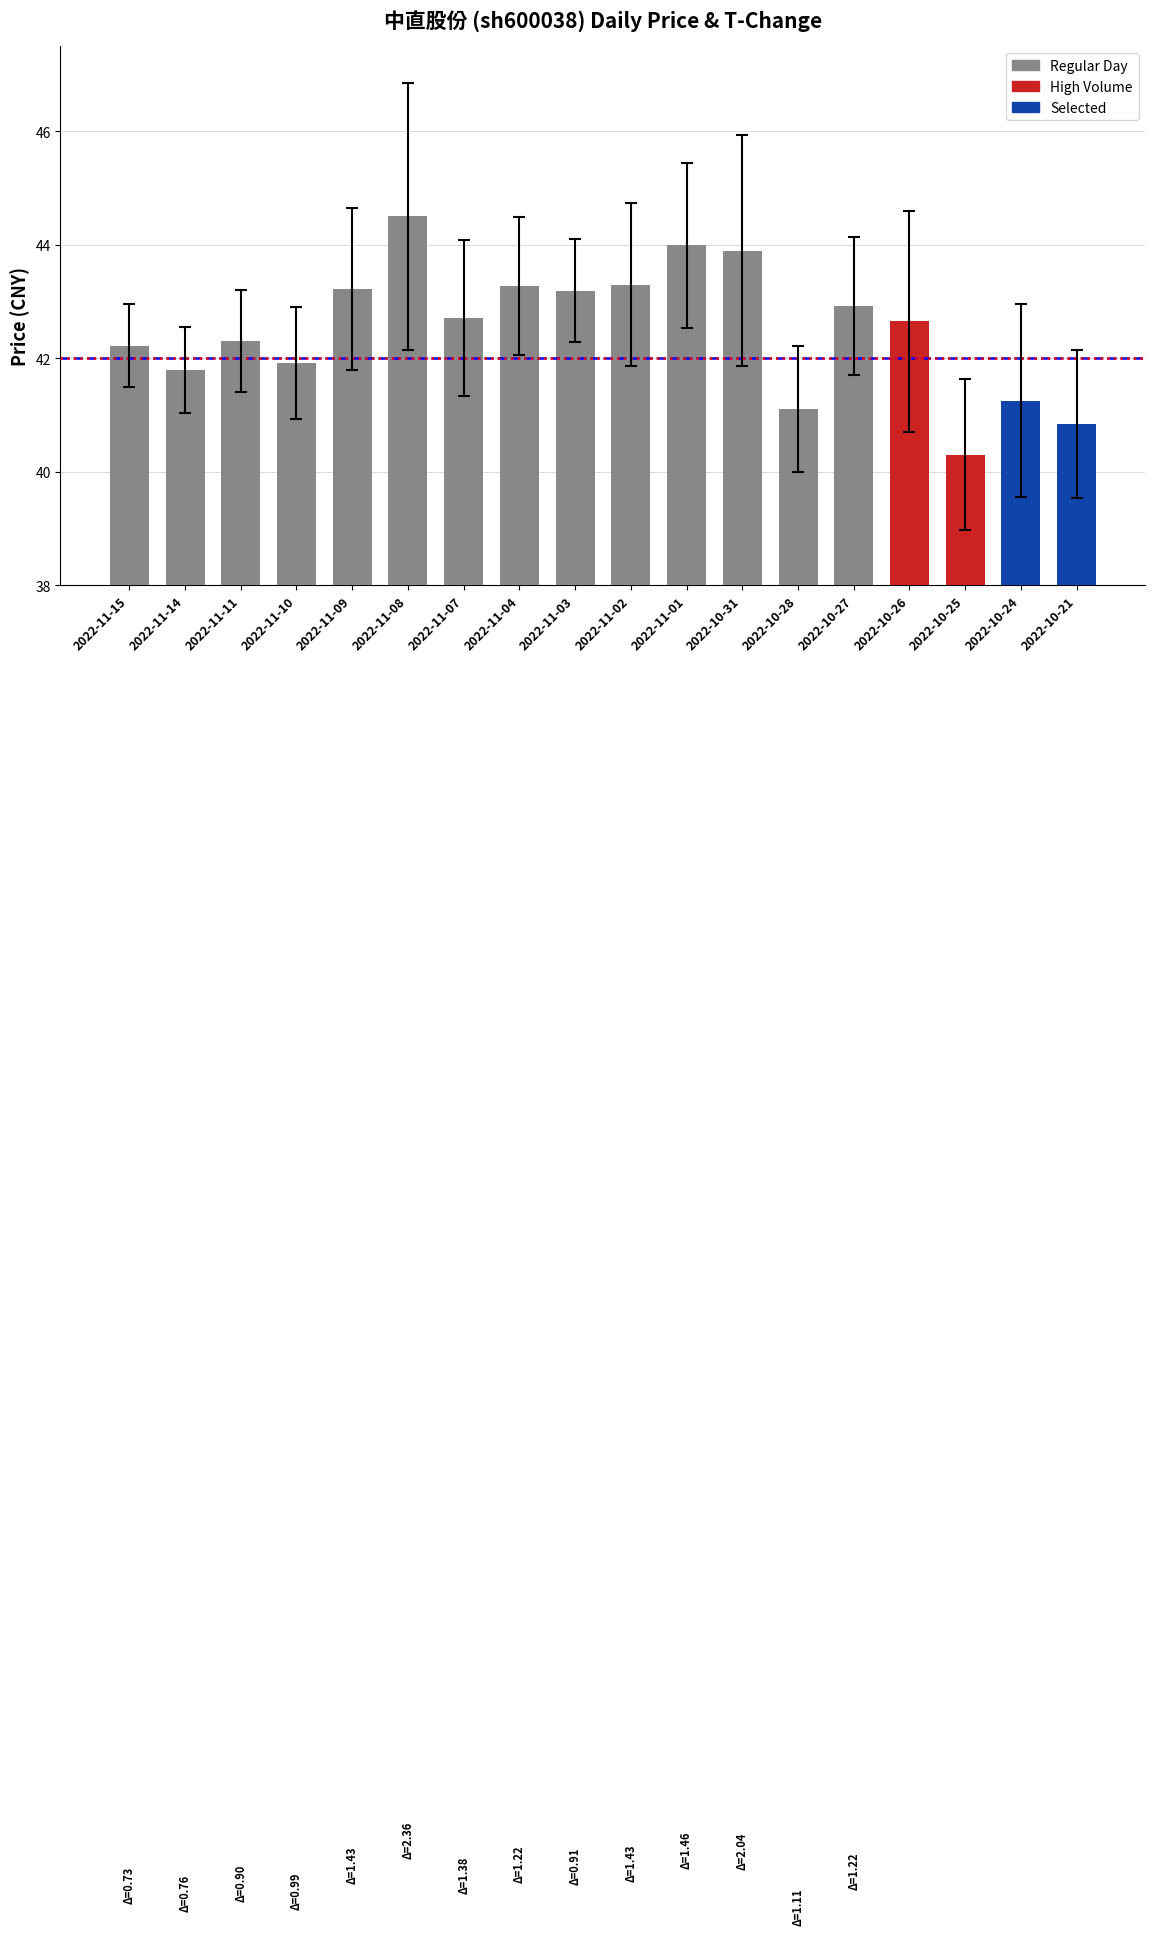

Is it true that the value at 2022-11-09 is 64.3?

False